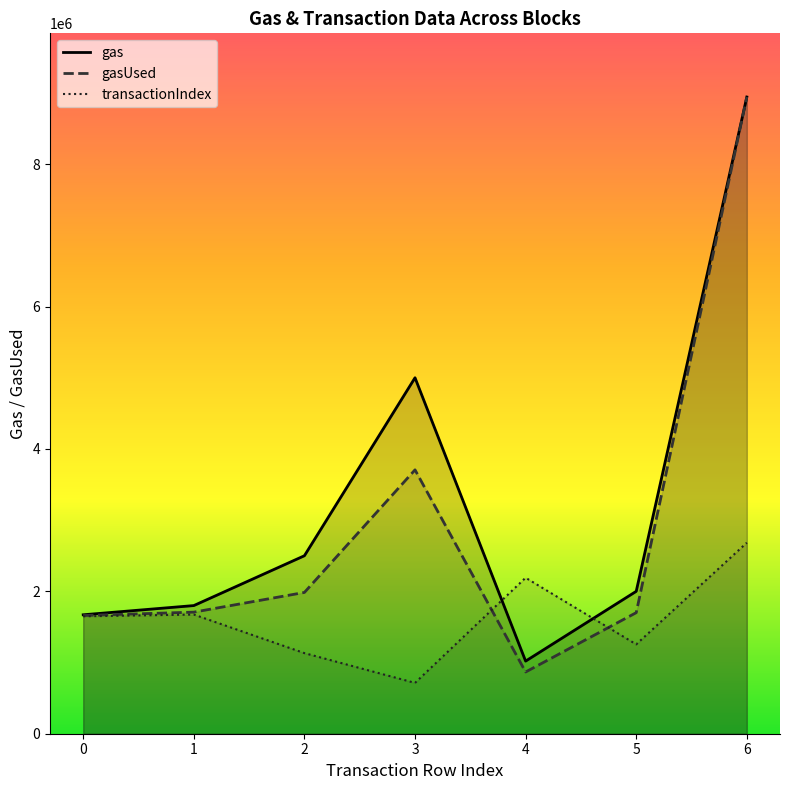

The gasUsed series shows 8943480.0 at 6. True or false?

True